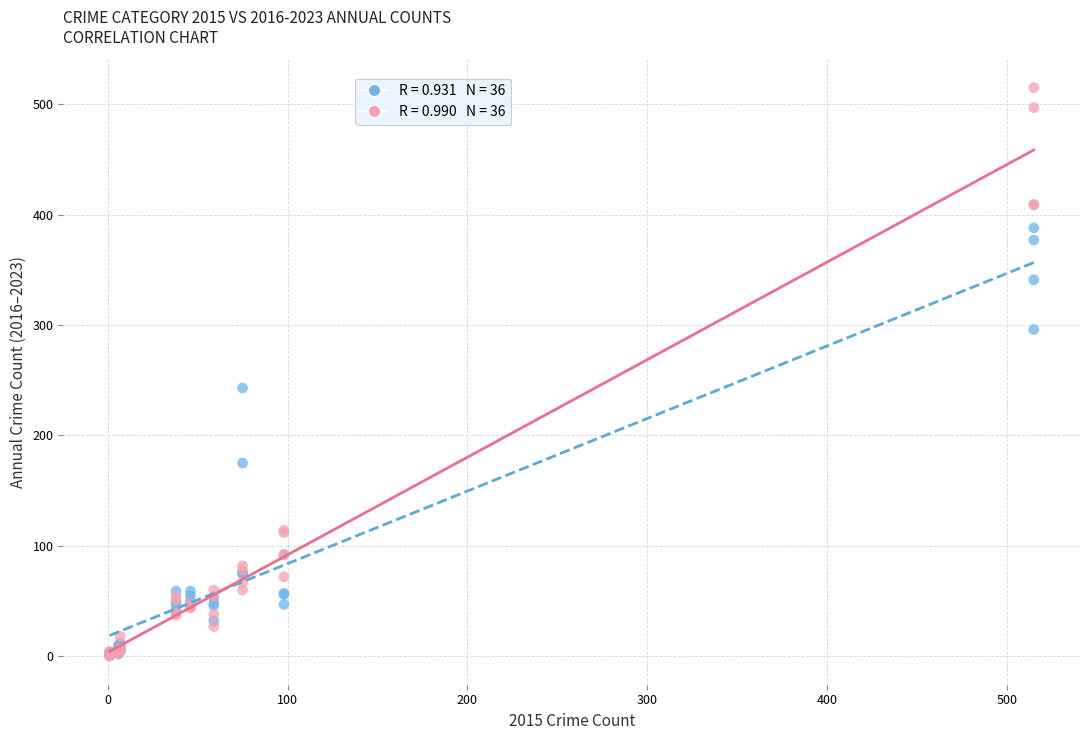

Across all series, what Y value is closest to 257?

243